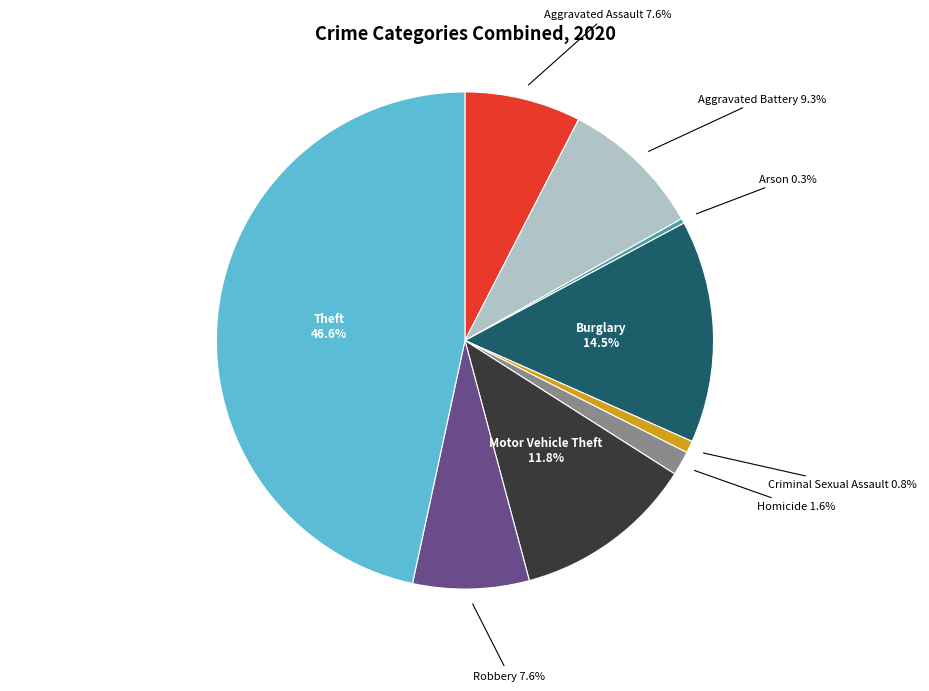

How many segments does this pie chart have?

9